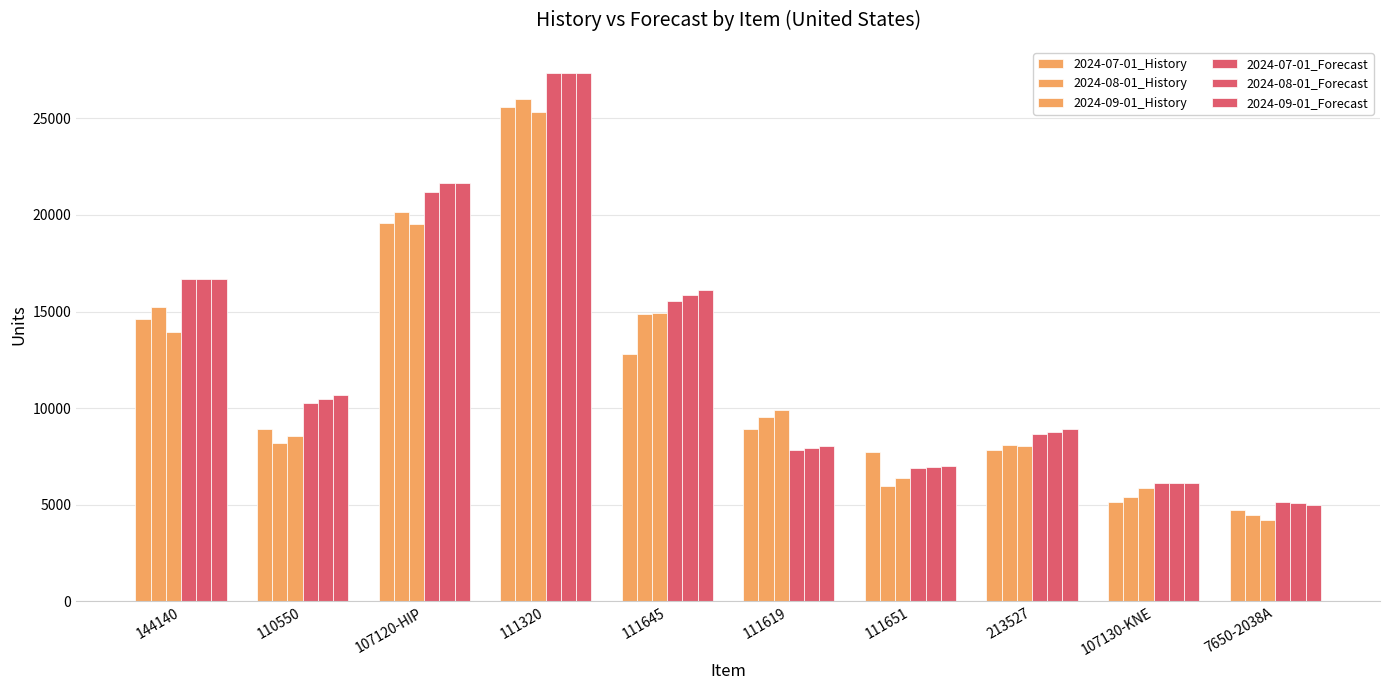

What is the value of the 2024-08-01_Forecast bar at the 6th from the left?

7942